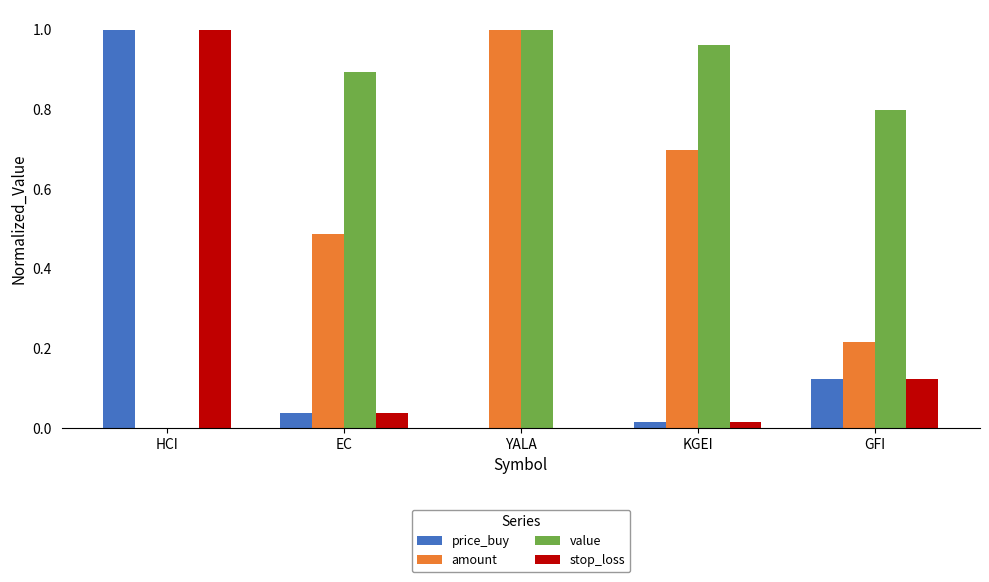

What is the average value of the value series?

0.7